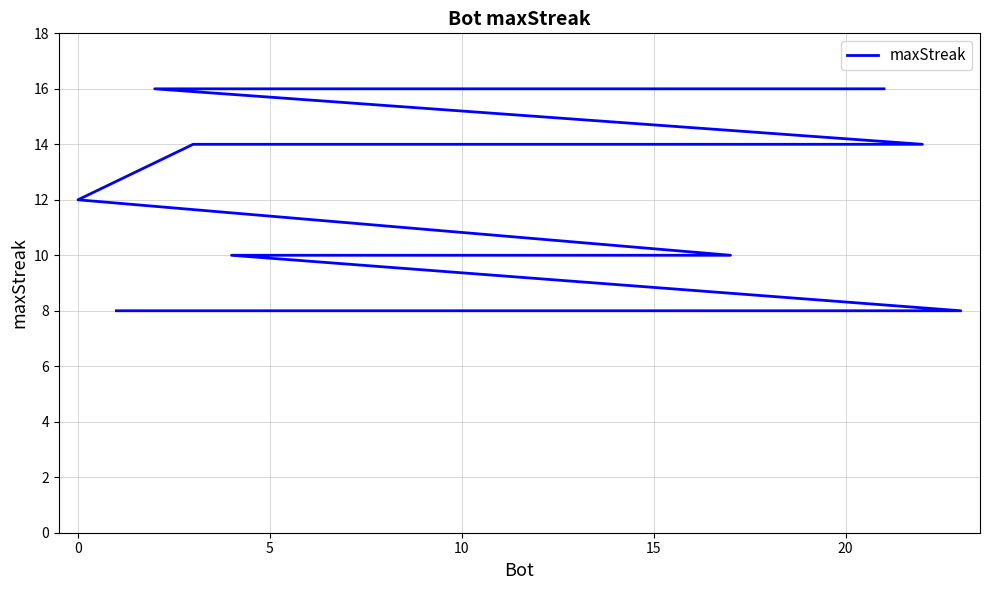

Is this an area chart (filled region under the line)?

No